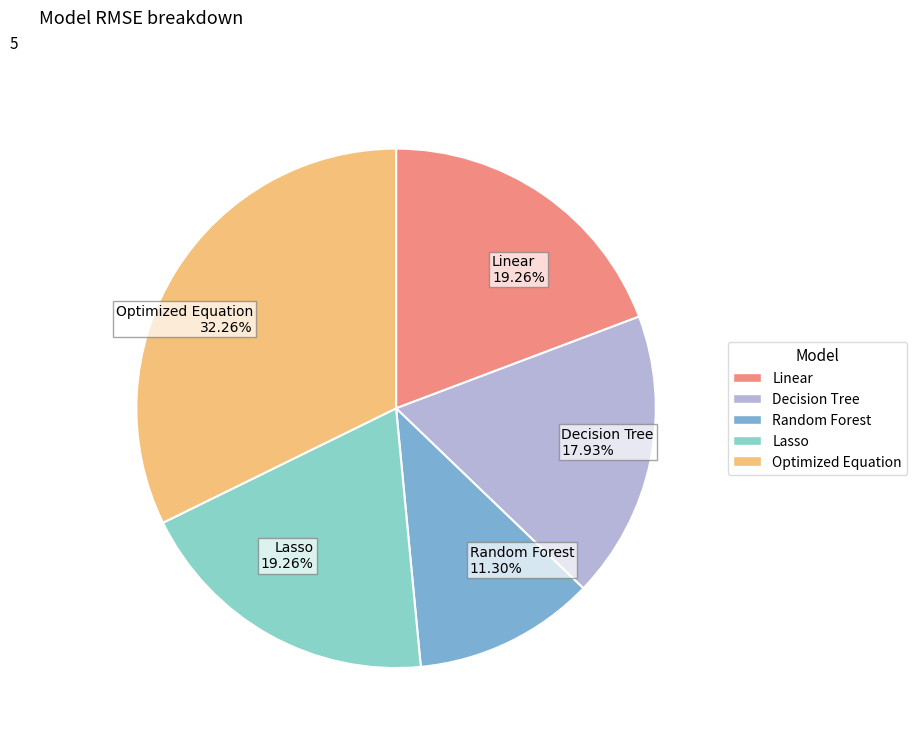

What percentage is the Random Forest slice, to the nearest percent?

11%